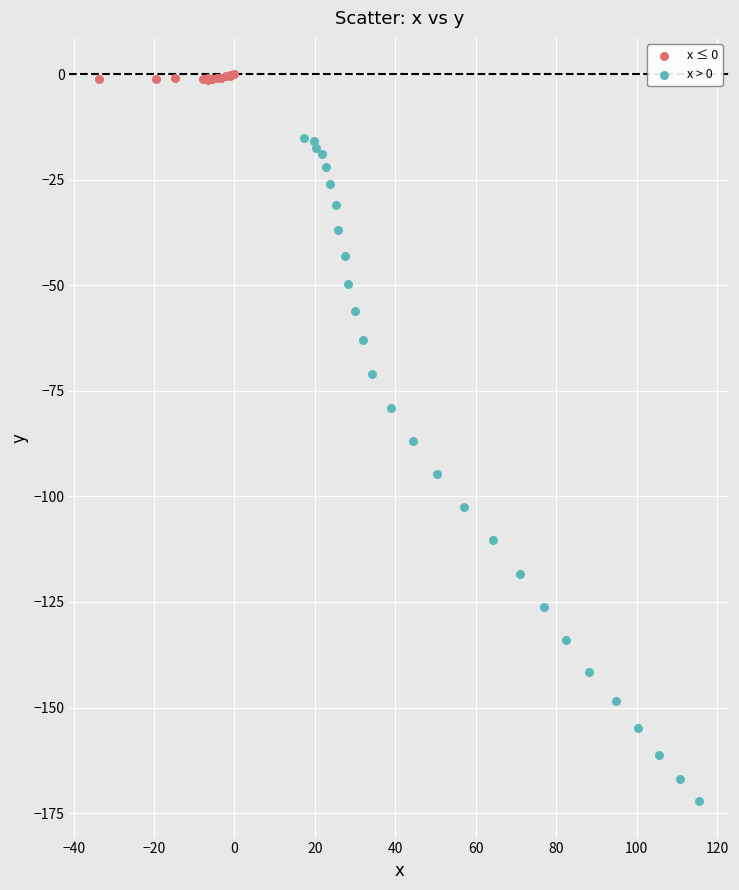

Which series contains the lowest Y value?

x > 0